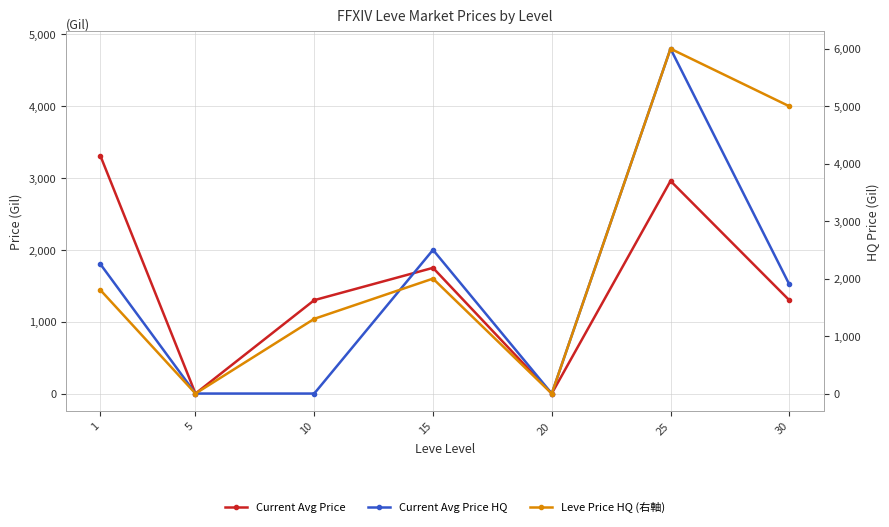

True or false: Leve Price HQ (右軸) has a value of 4999.0 at 30.

True